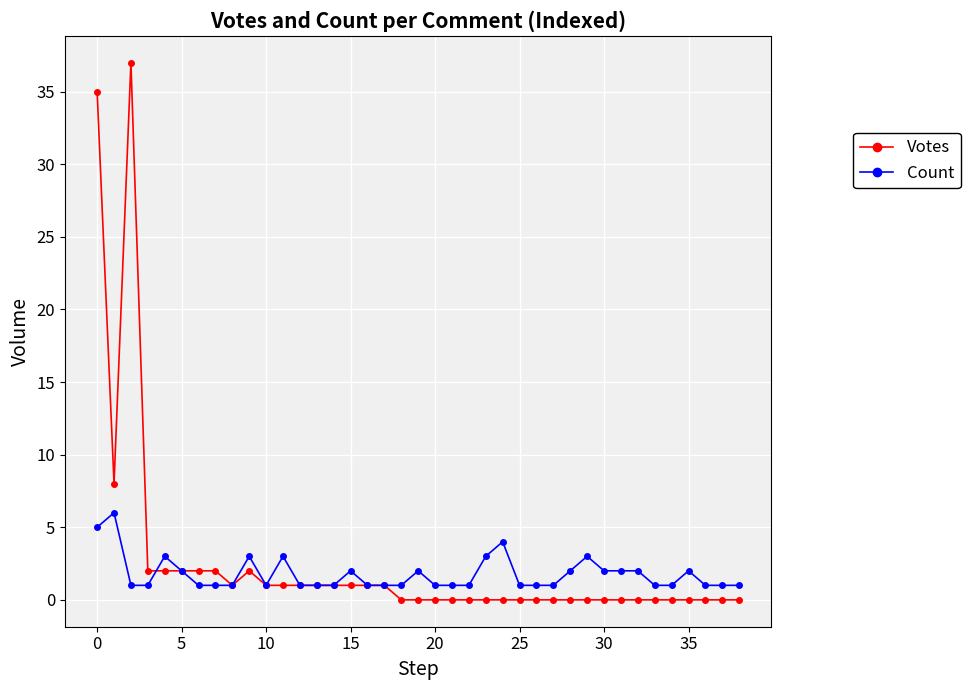

What is the value of the Count point at the 14th from the left?

1